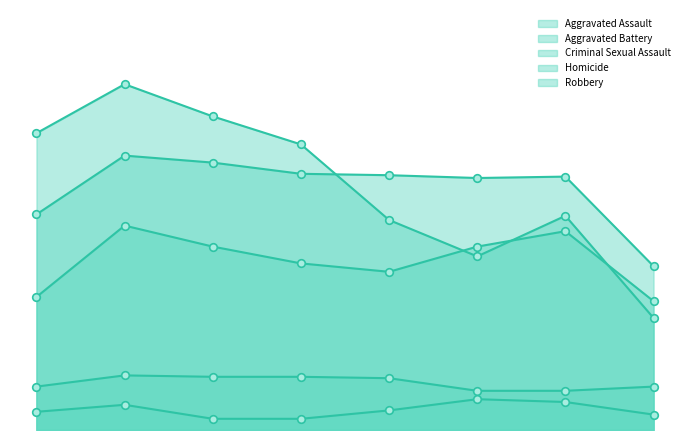

Which series has the largest total across all categories?

Robbery